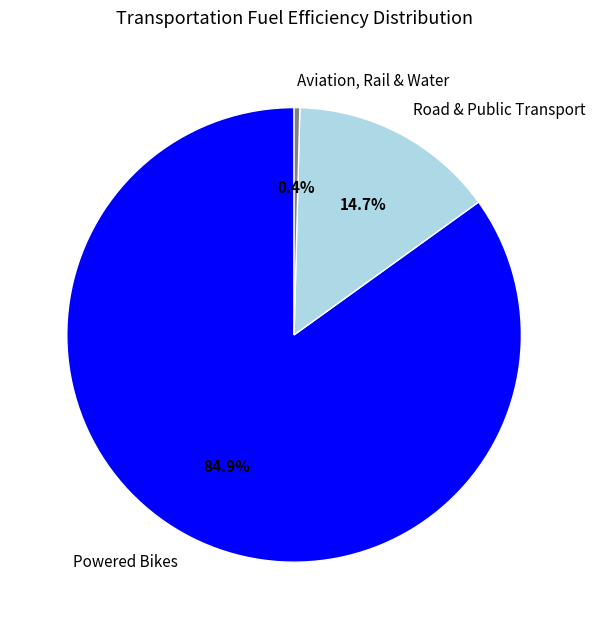

What portion of the pie excludes Road & Public Transport?

85.3%